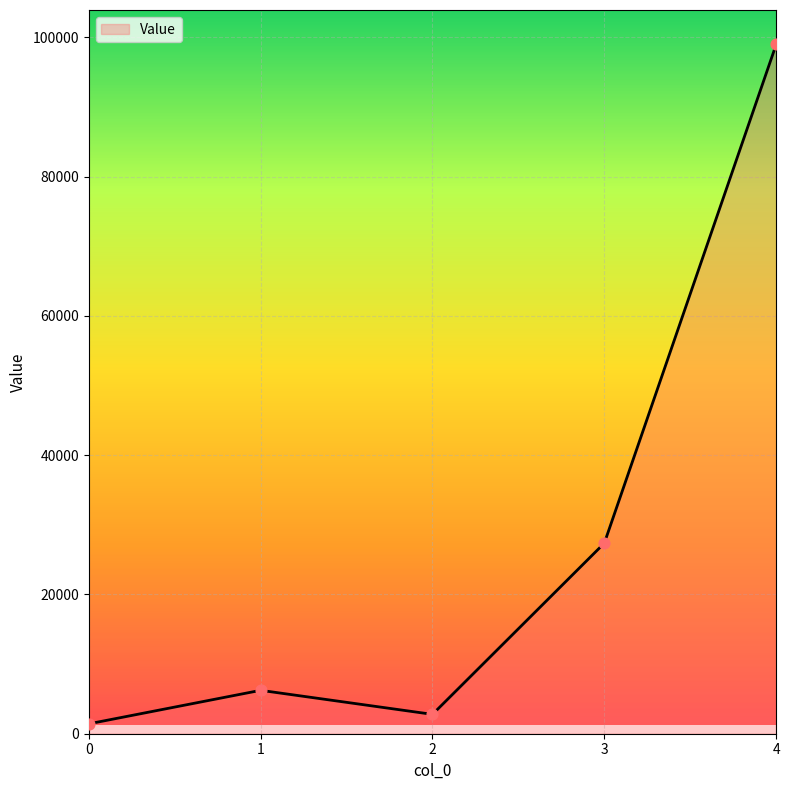

What is the change in value from 3 to 4?

+71595.6